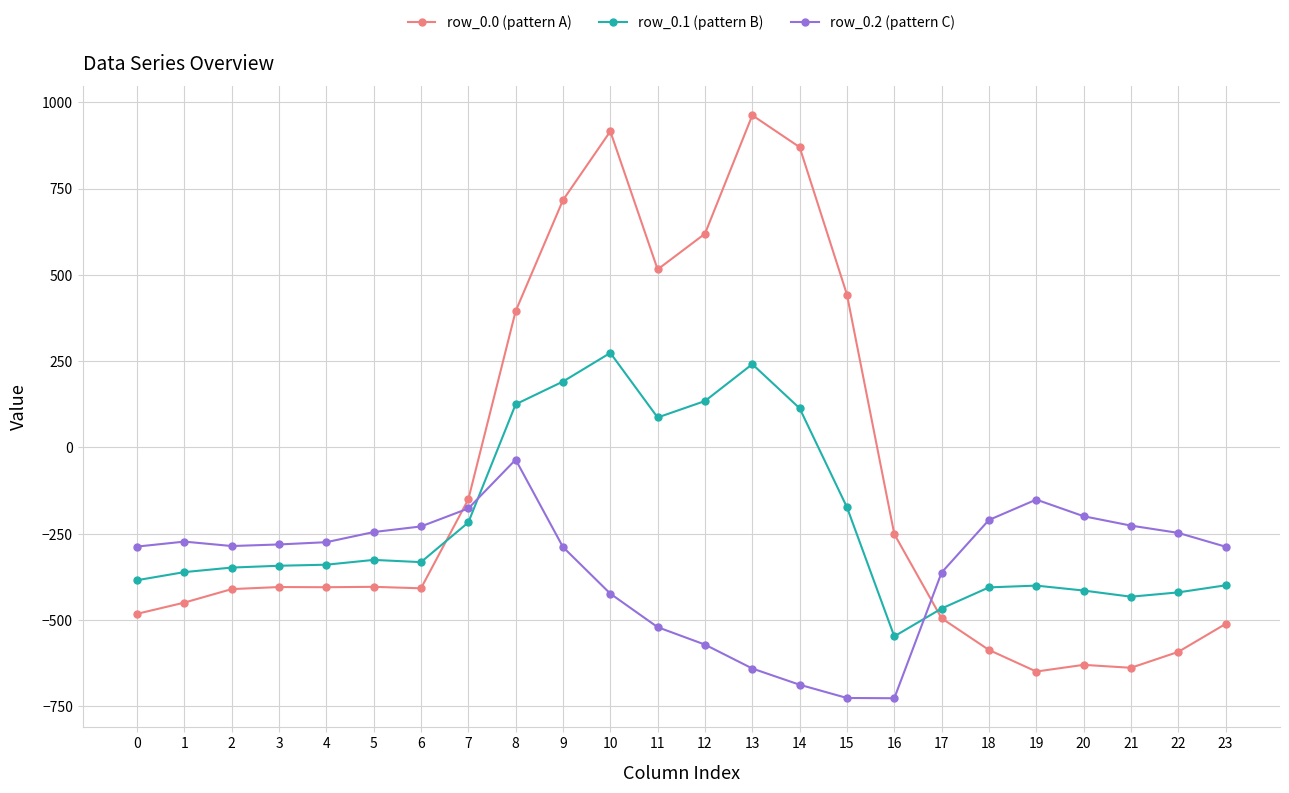

What is the average value of the row_0.2 (pattern C) series?

-348.1